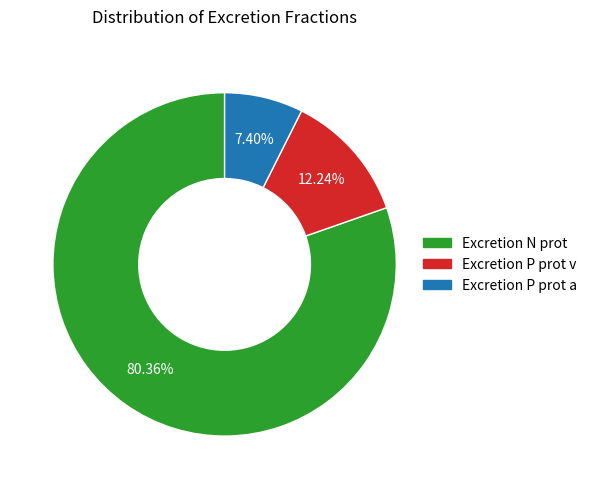

Is there any slice that represents more than half of the pie?

Yes